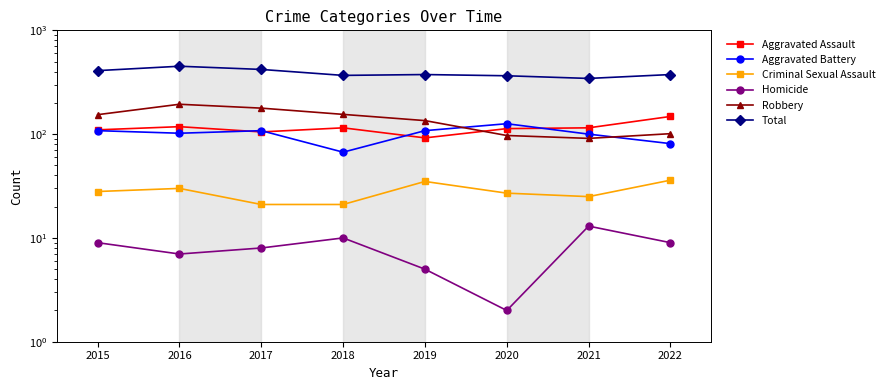

Which category has the lowest value across all series?

2020